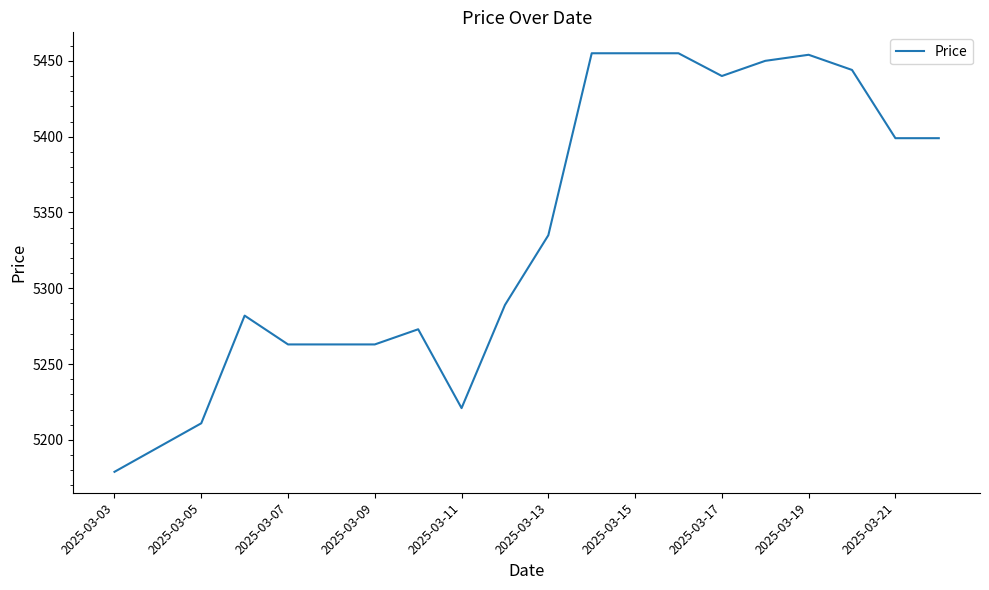

What is the greatest value displayed?

5455